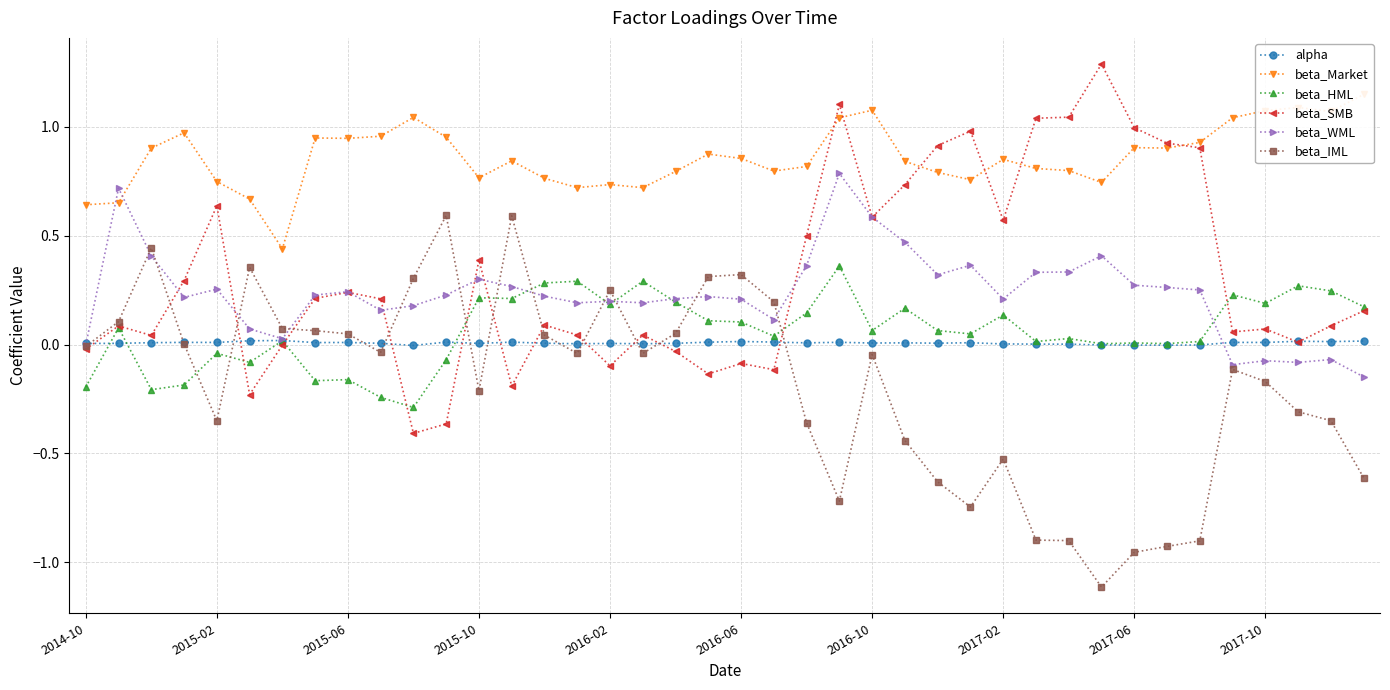

What is the maximum value shown in the chart?

1.3